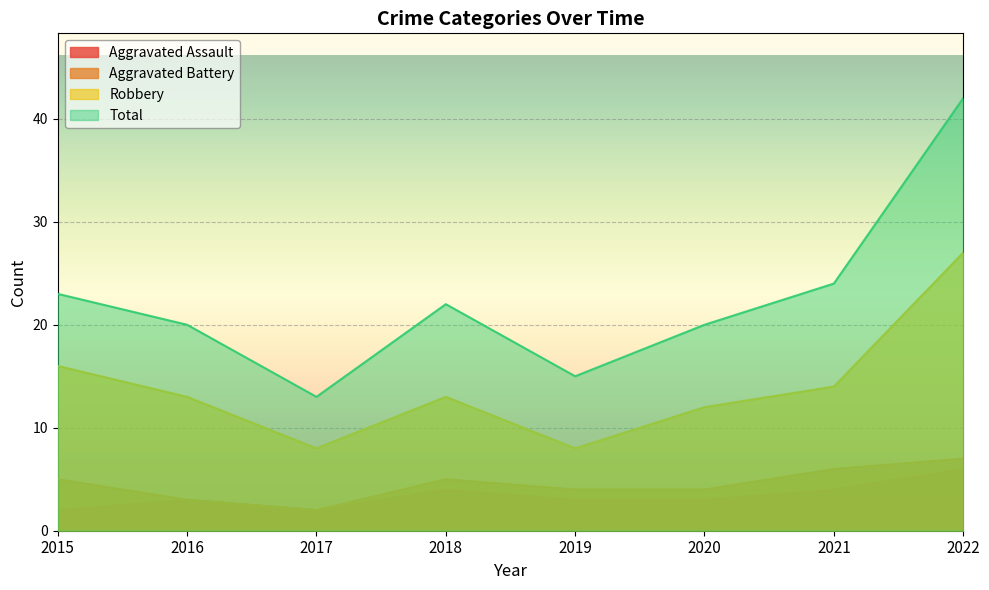

True or false: Aggravated Battery and Robbery cross at least once.

False